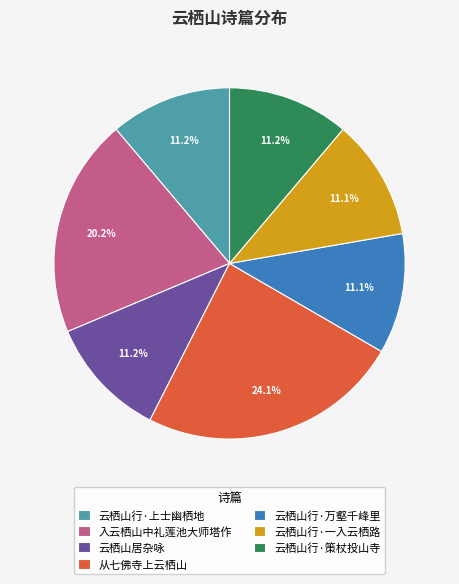

True or false: 云栖山行·一入云栖路 accounts for 3% of the total.

False